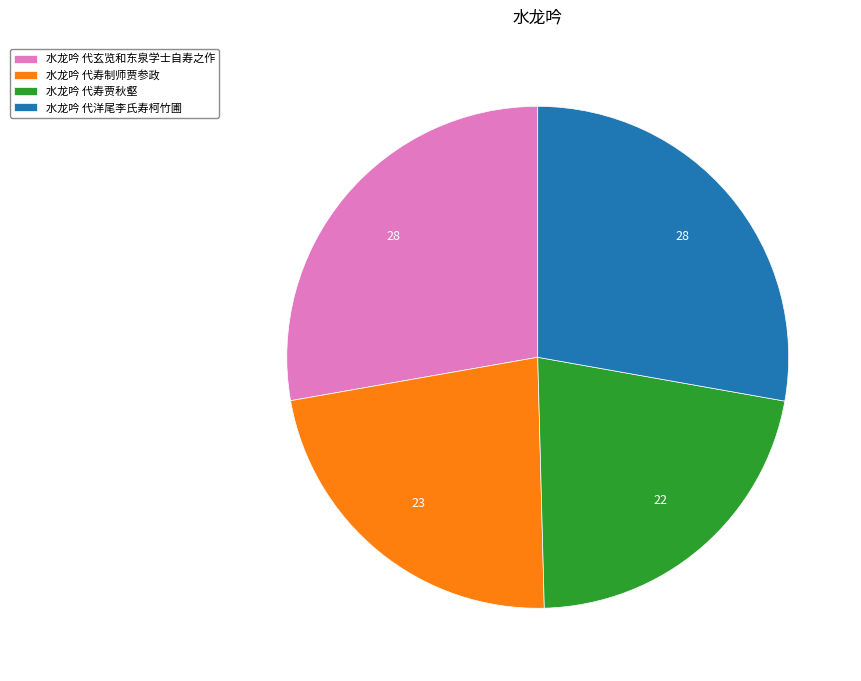

Is it true that 水龙吟 代寿贾秋壑 is 22% of the pie?

True